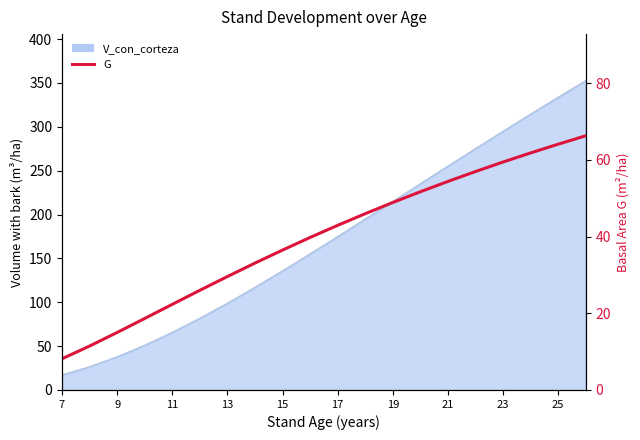

True or false: the data has more than 2 interior local peaks.

False